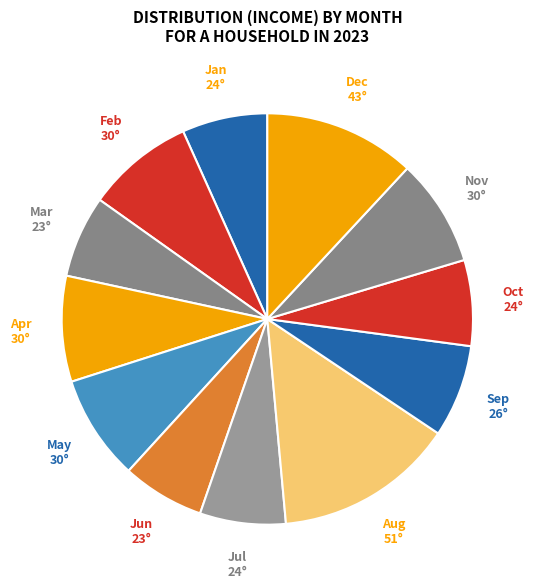

How many segments does this pie chart have?

12